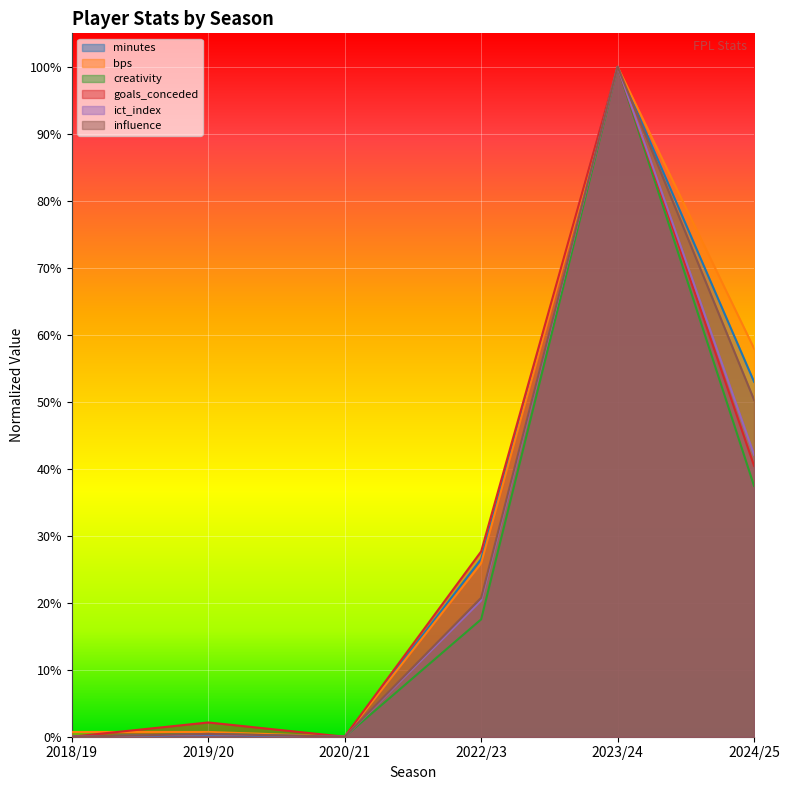

Reading left to right, what are all the values shown in this chart?

minutes: 2018/19=0.0	2019/20=0.0	2020/21=0.0	2022/23=0.3	2023/24=1.0	2024/25=0.5
bps: 2018/19=0.0	2019/20=0.0	2020/21=0.0	2022/23=0.3	2023/24=1.0	2024/25=0.6
creativity: 2018/19=0.0	2019/20=0.0	2020/21=0.0	2022/23=0.2	2023/24=1.0	2024/25=0.4
goals_conceded: 2018/19=0.0	2019/20=0.0	2020/21=0.0	2022/23=0.3	2023/24=1.0	2024/25=0.4
ict_index: 2018/19=0.0	2019/20=0.0	2020/21=0.0	2022/23=0.2	2023/24=1.0	2024/25=0.4
influence: 2018/19=0.0	2019/20=0.0	2020/21=0.0	2022/23=0.2	2023/24=1.0	2024/25=0.5